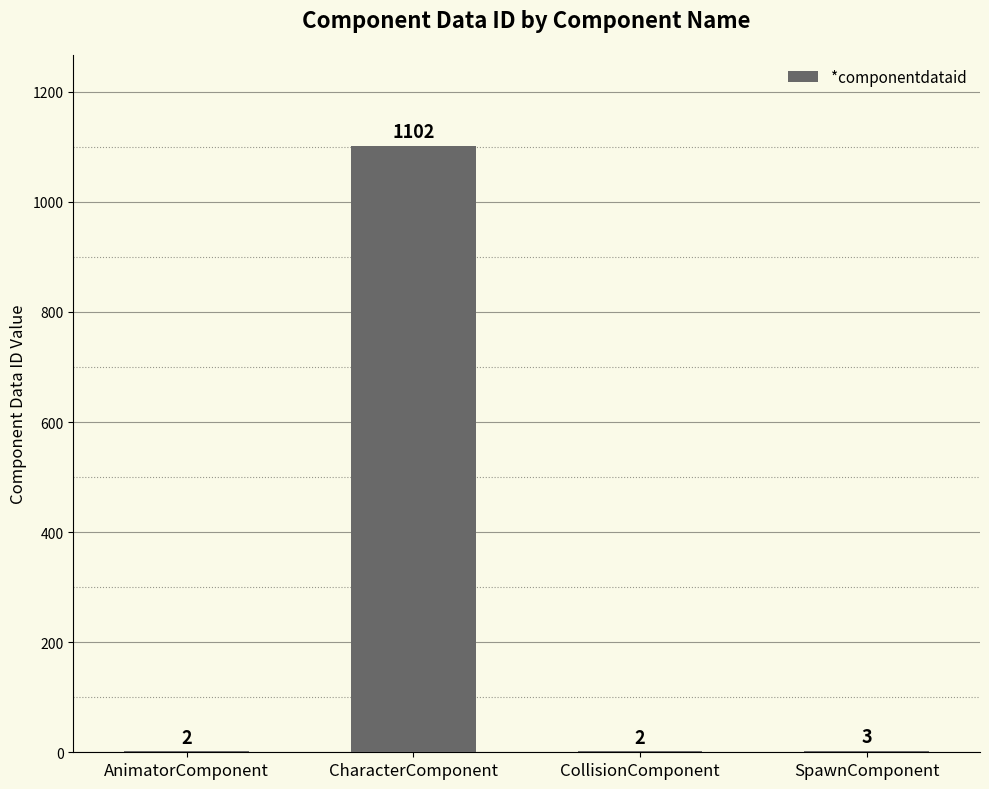

At which label does the data first exceed 3?

CharacterComponent